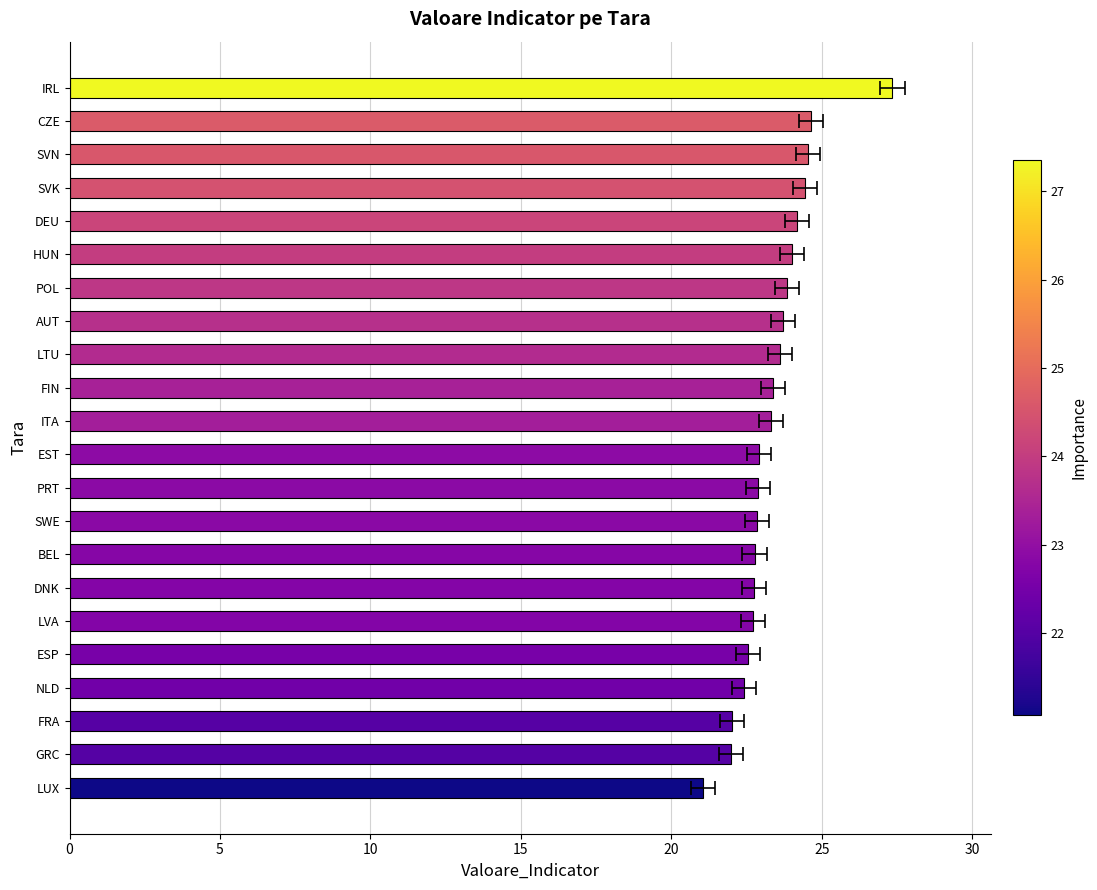

The value at SVK is 33.3. True or false?

False